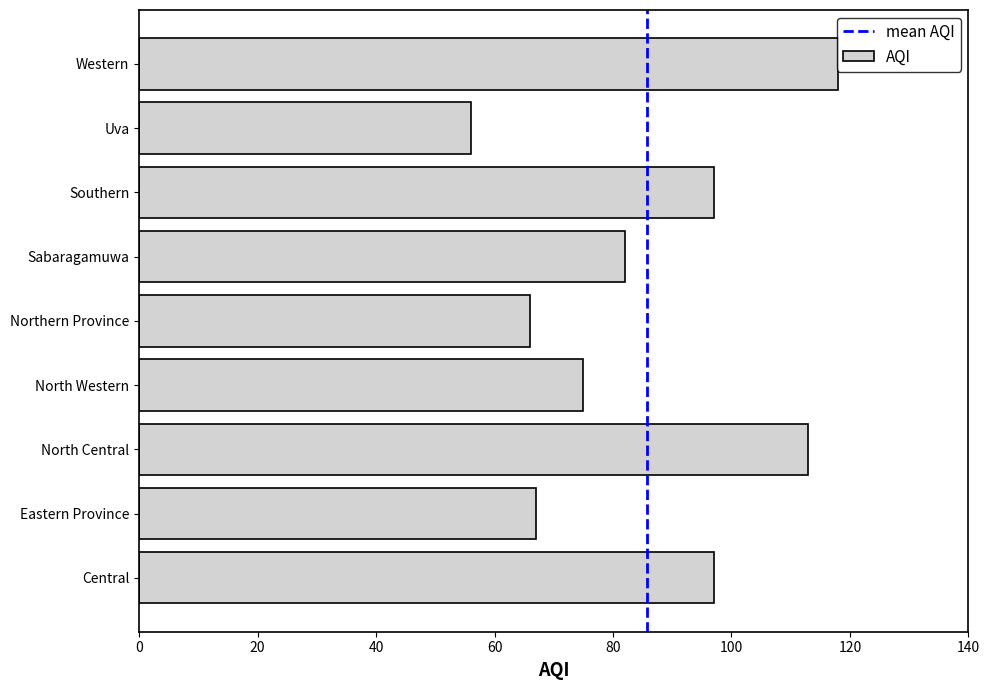

What is the smallest value displayed?

56